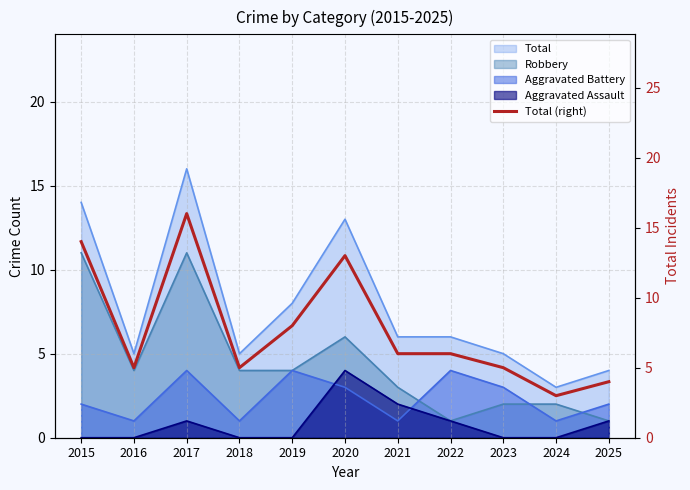

What is the change in value from 2015 to 2023?

-9